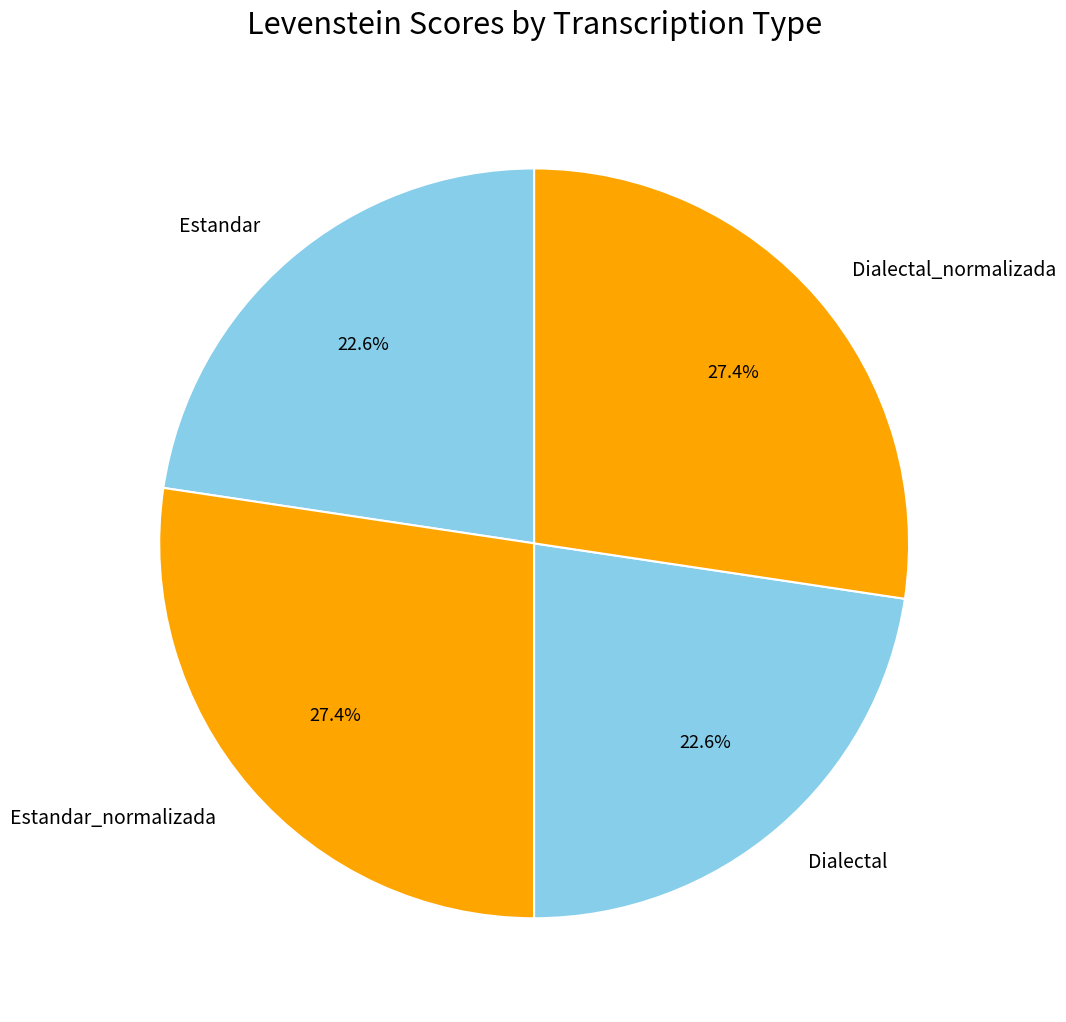

To the nearest percent, what is the difference between the Dialectal and Dialectal_normalizada slice percentages?

5%